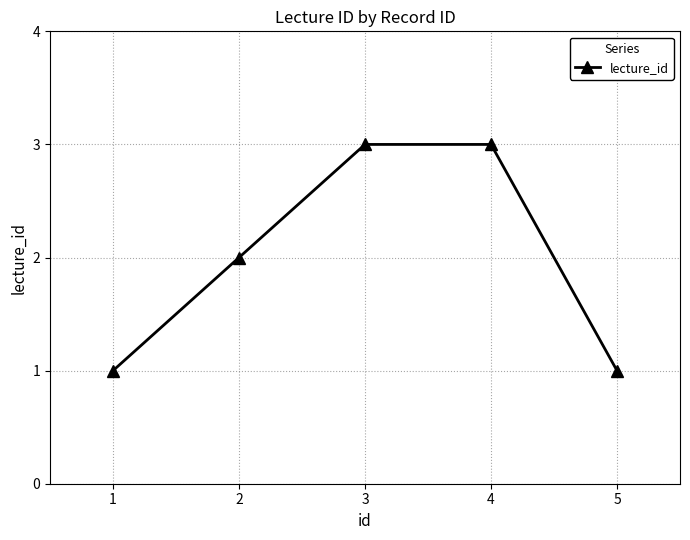

True or false: the data has more than 1 interior local peaks.

False